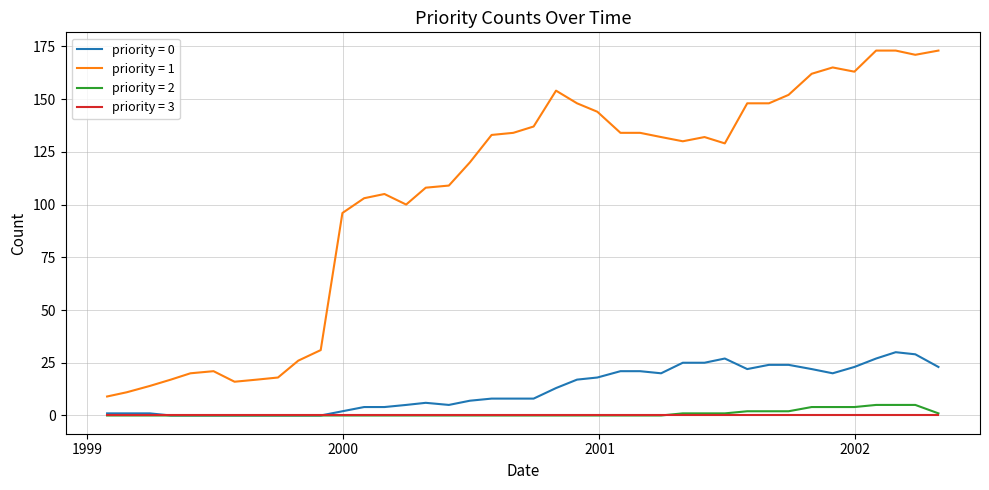

Which series has the widest spread of values?

priority = 1